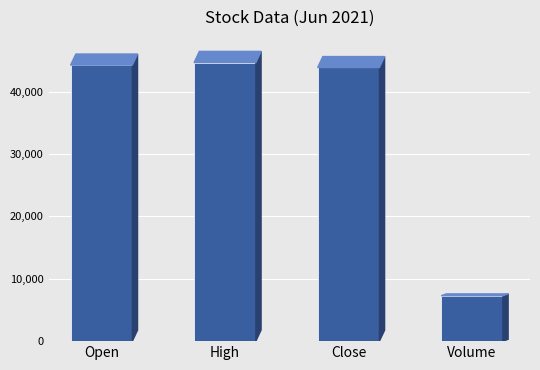

How many values are below 44267?

2